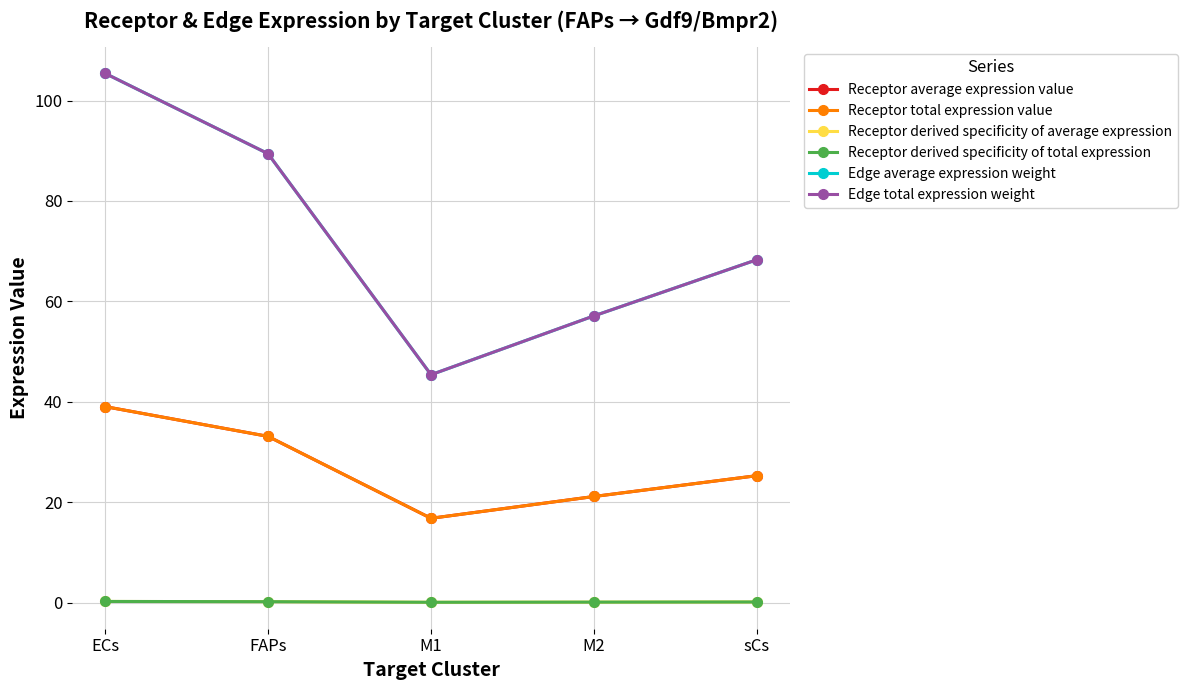

Is this an area chart (filled region under the line)?

No